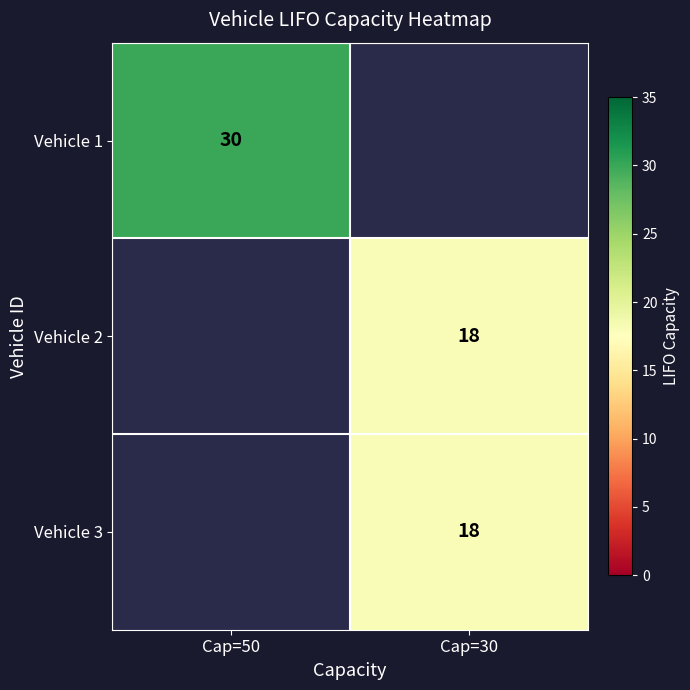

The Vehicle 2 series shows 18 at Cap=30. True or false?

True